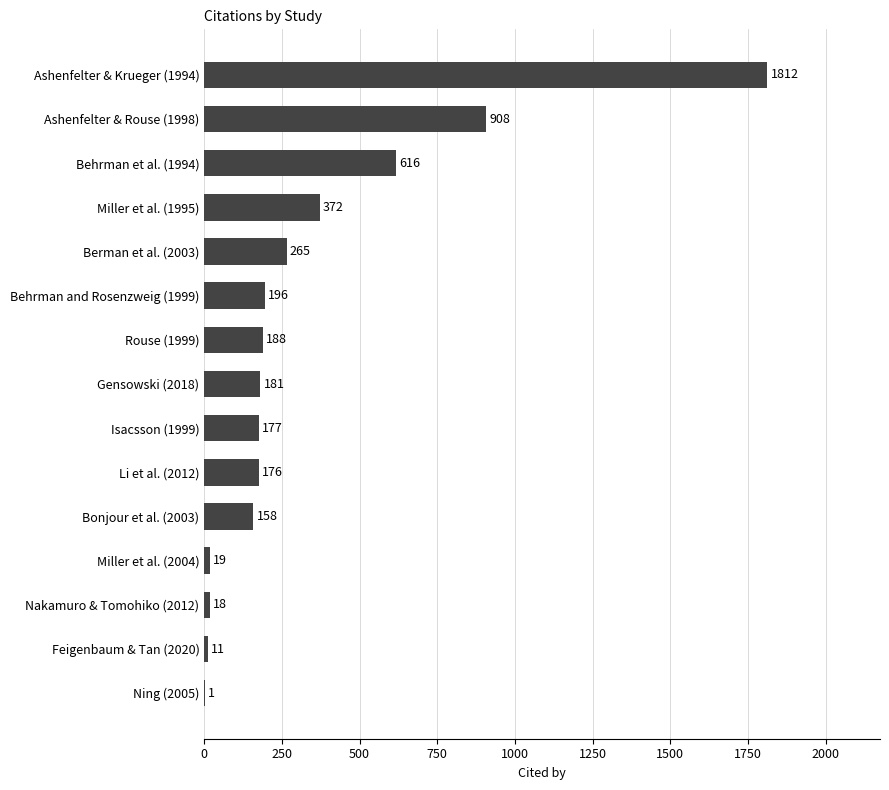

Read the value at Bonjour et al. (2003), to the nearest 10.

160